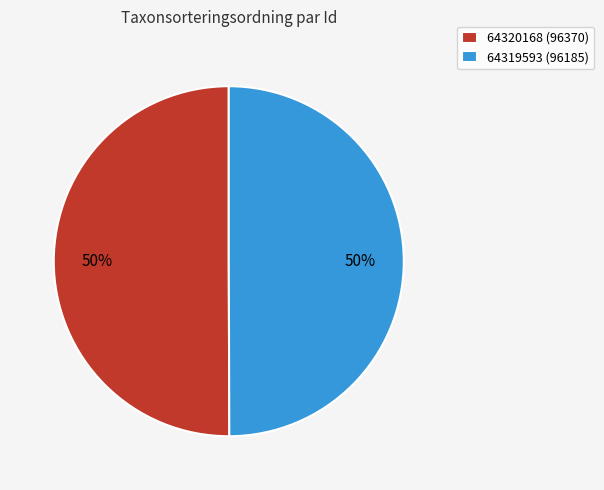

True or false: 64320168 (96370) accounts for 62% of the total.

False